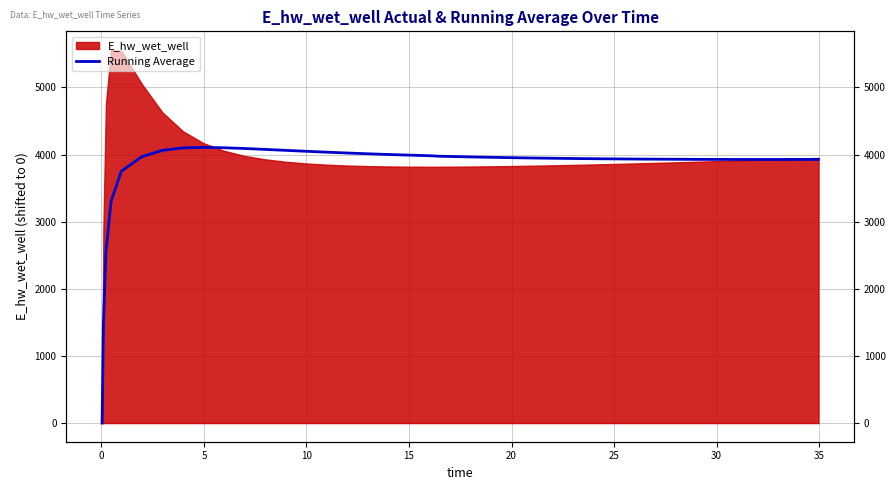

How many interior local valleys (lower than both neighbors) does the data have?

1